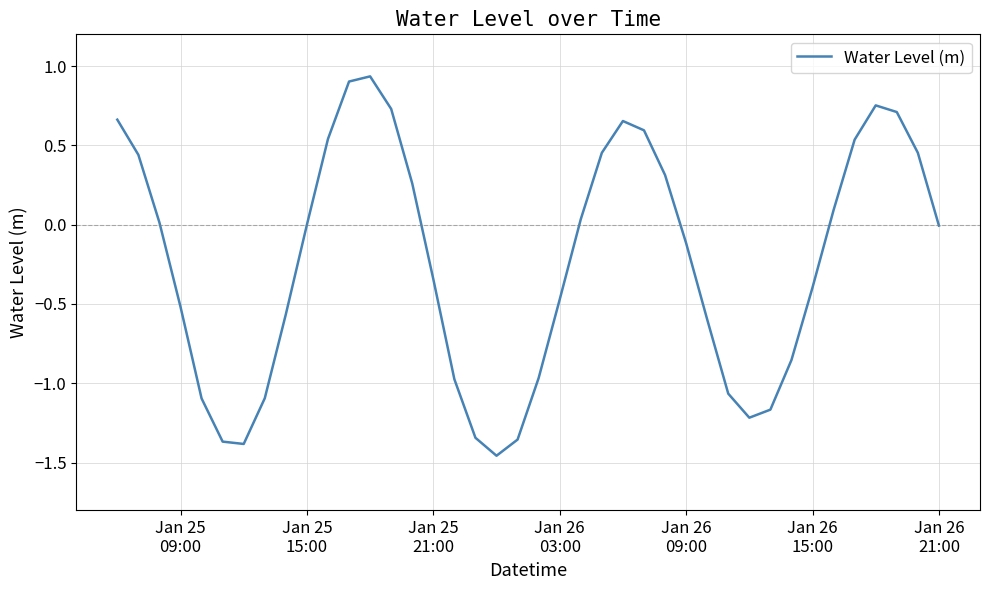

What is the difference between the maximum and minimum values?

2.4